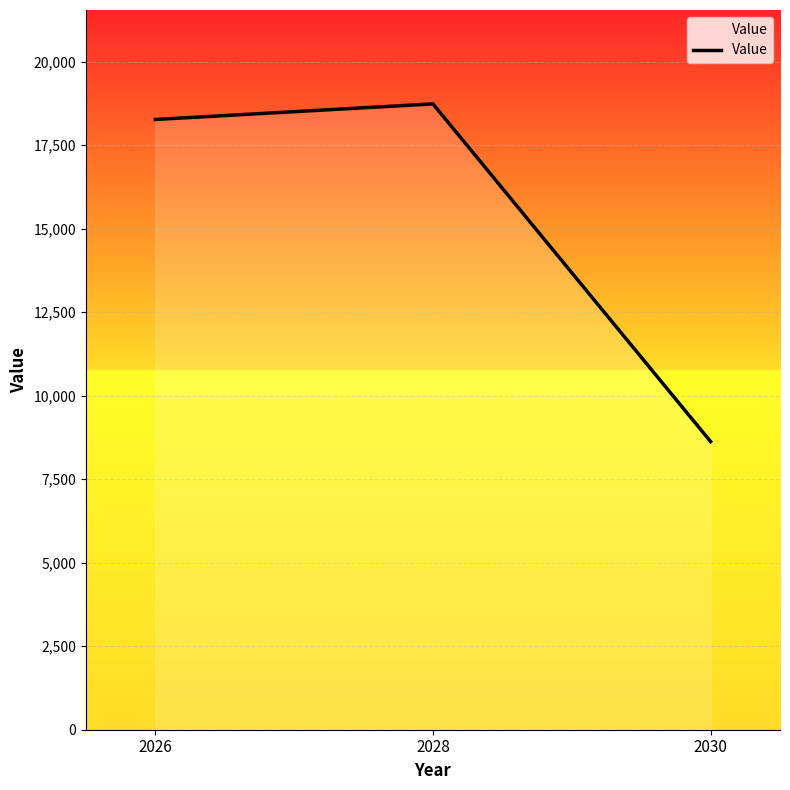

List the labels in order of value, smallest first.

2030, 2026, 2028